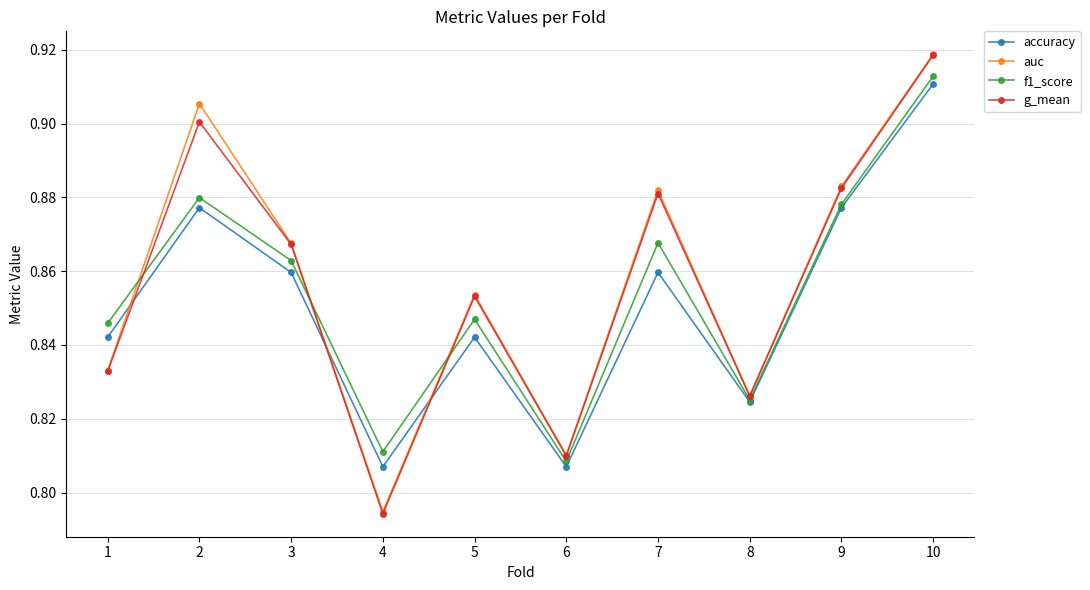

What is the sum of all g_mean values?

8.6